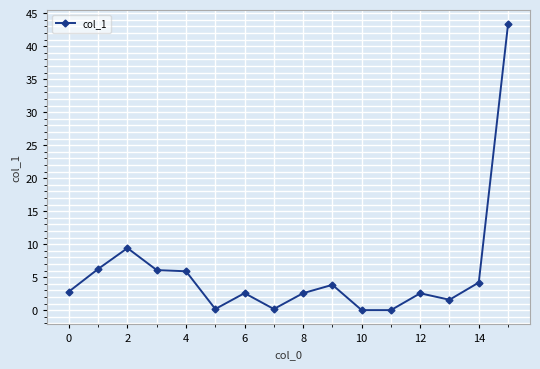

True or false: there are more than 1 points higher than both neighbors.

True